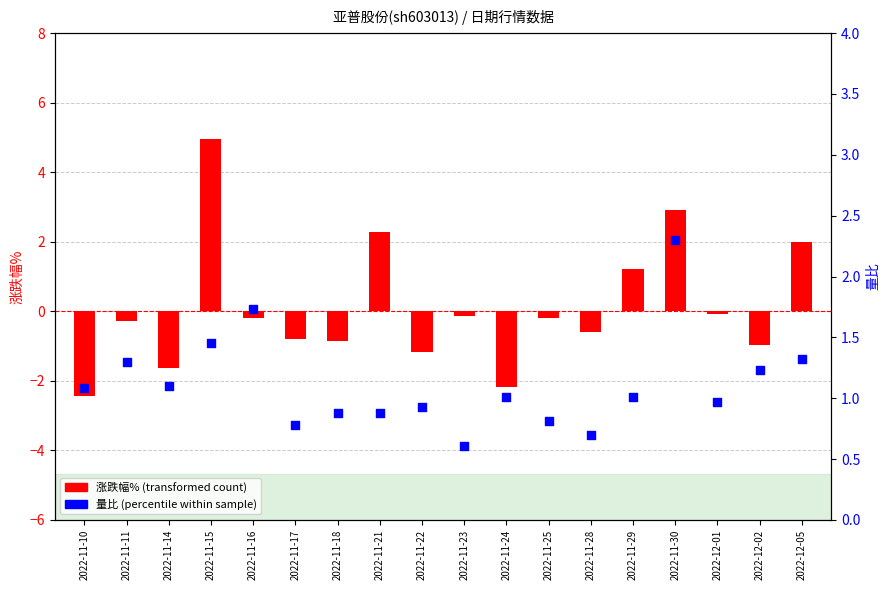

What are all the series names shown in the legend?

涨跌幅%, 量比